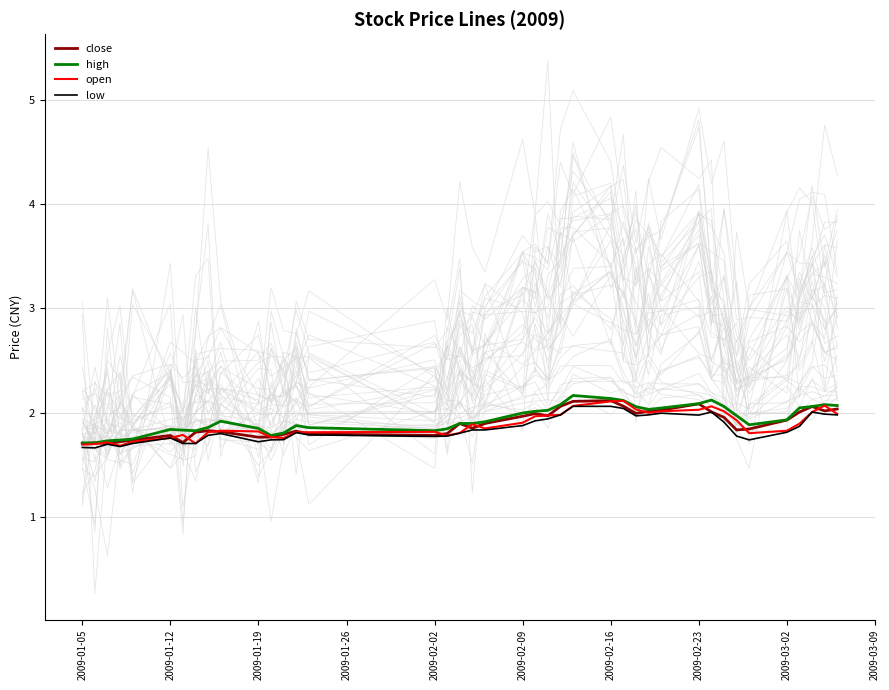

What are all the series names shown in the legend?

close, high, open, low